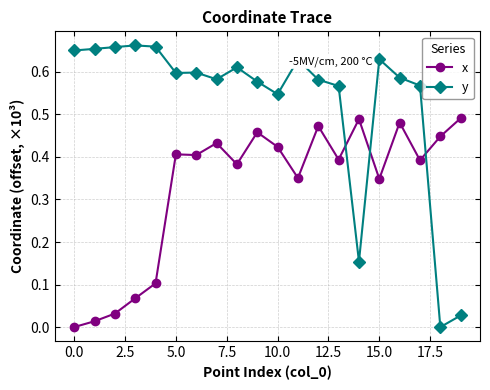

Which series has the largest total across all categories?

y